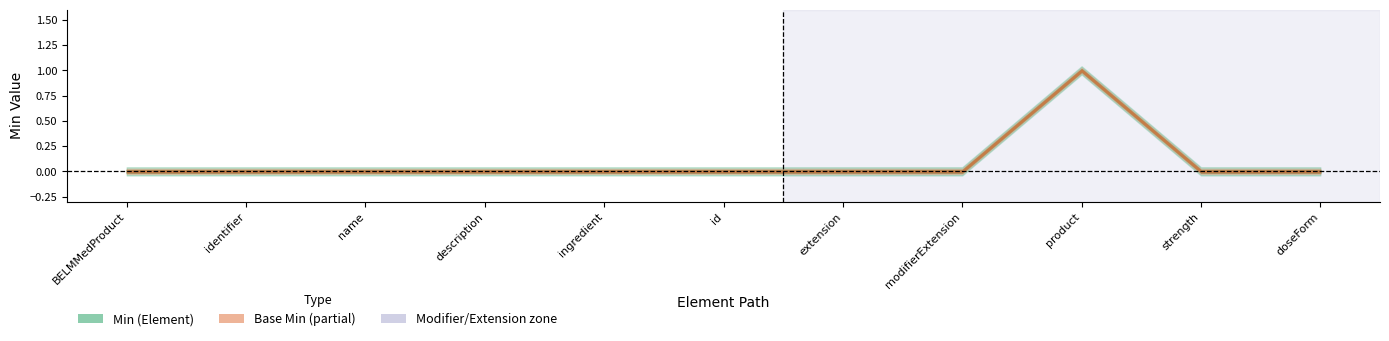

How many values in the Base Min (lower) series exceed 0?

1